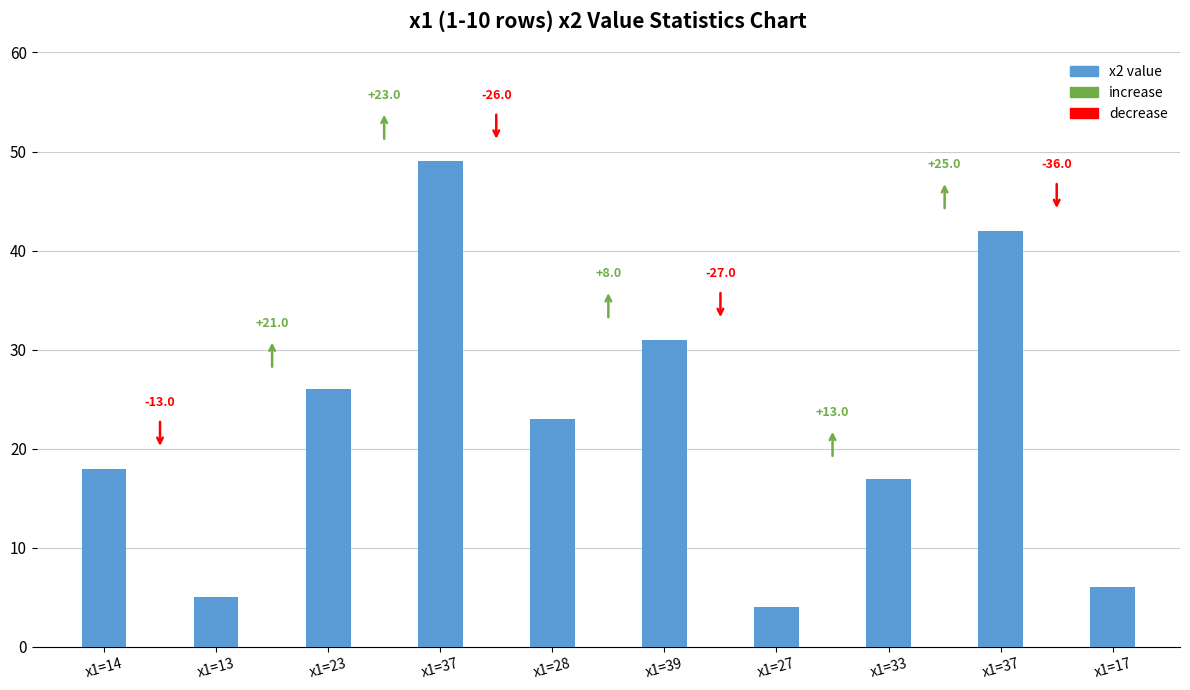

Rank the categories by value from highest to lowest.

x1=37, x1=37, x1=39, x1=23, x1=28, x1=14, x1=33, x1=17, x1=13, x1=27